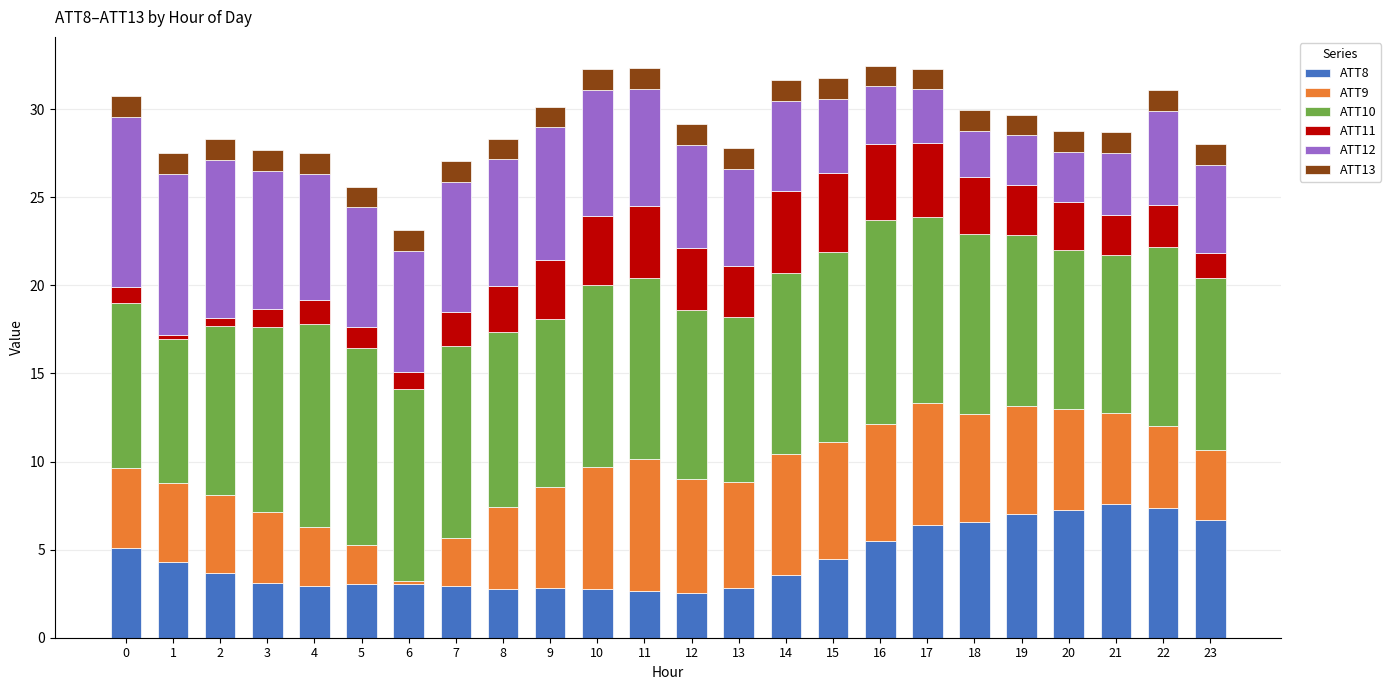

How many bars are there in total?

24